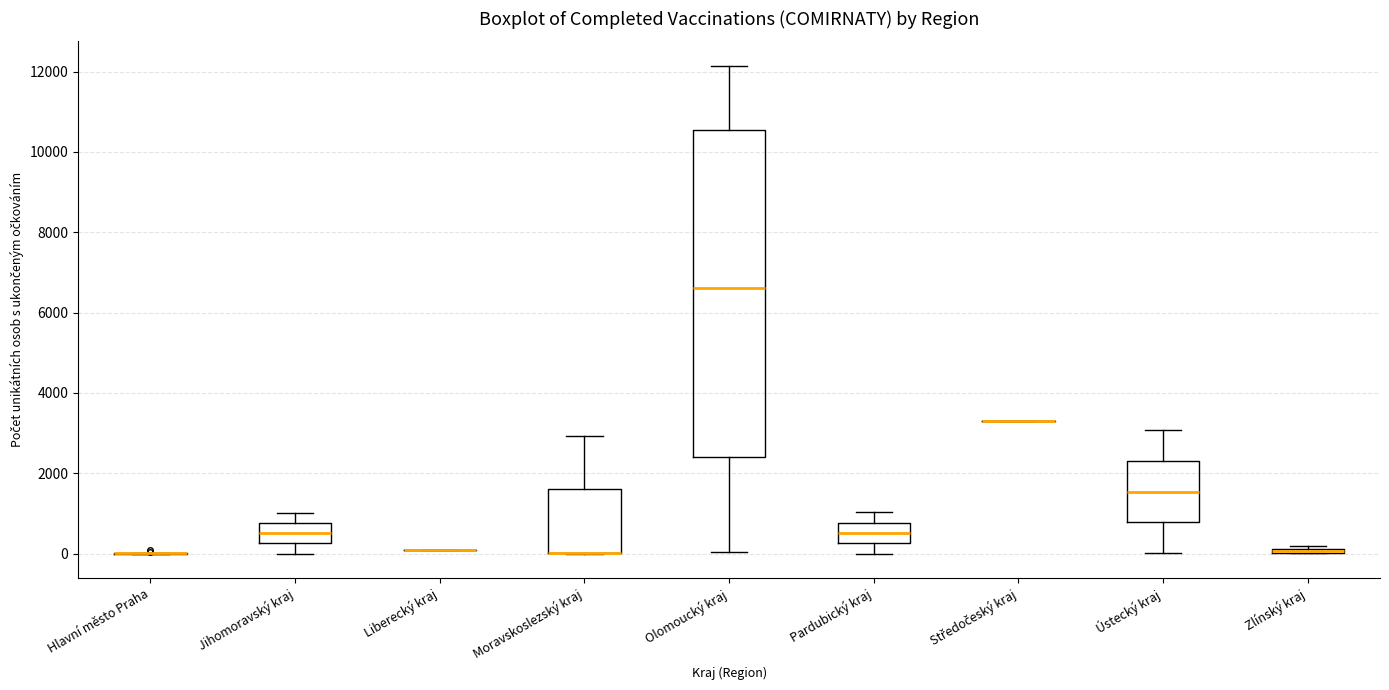

Which box is the tallest, from its lower edge to its upper edge?

Olomoucký kraj